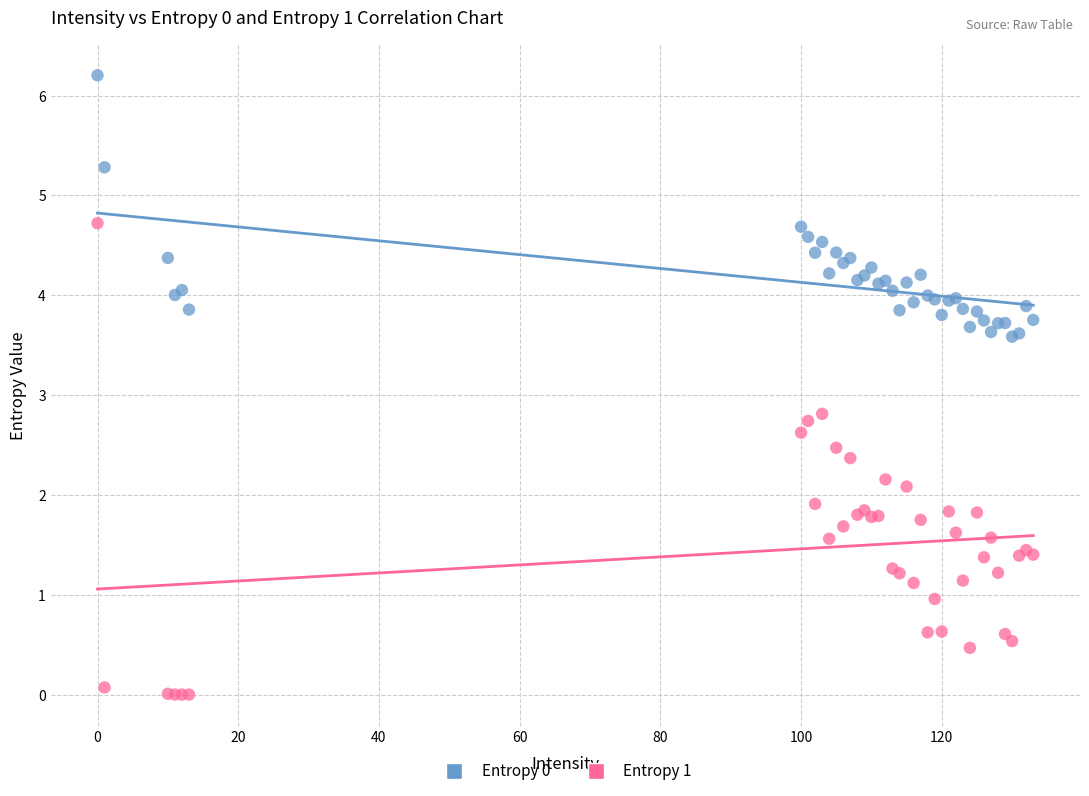

Across all series, what Y value is closest to 3?

2.8